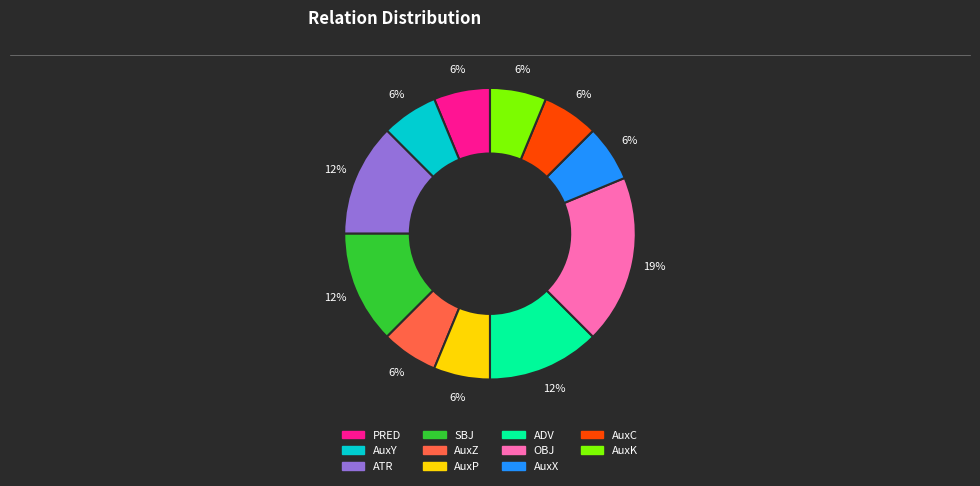

What is the largest slice in the pie chart?

OBJ